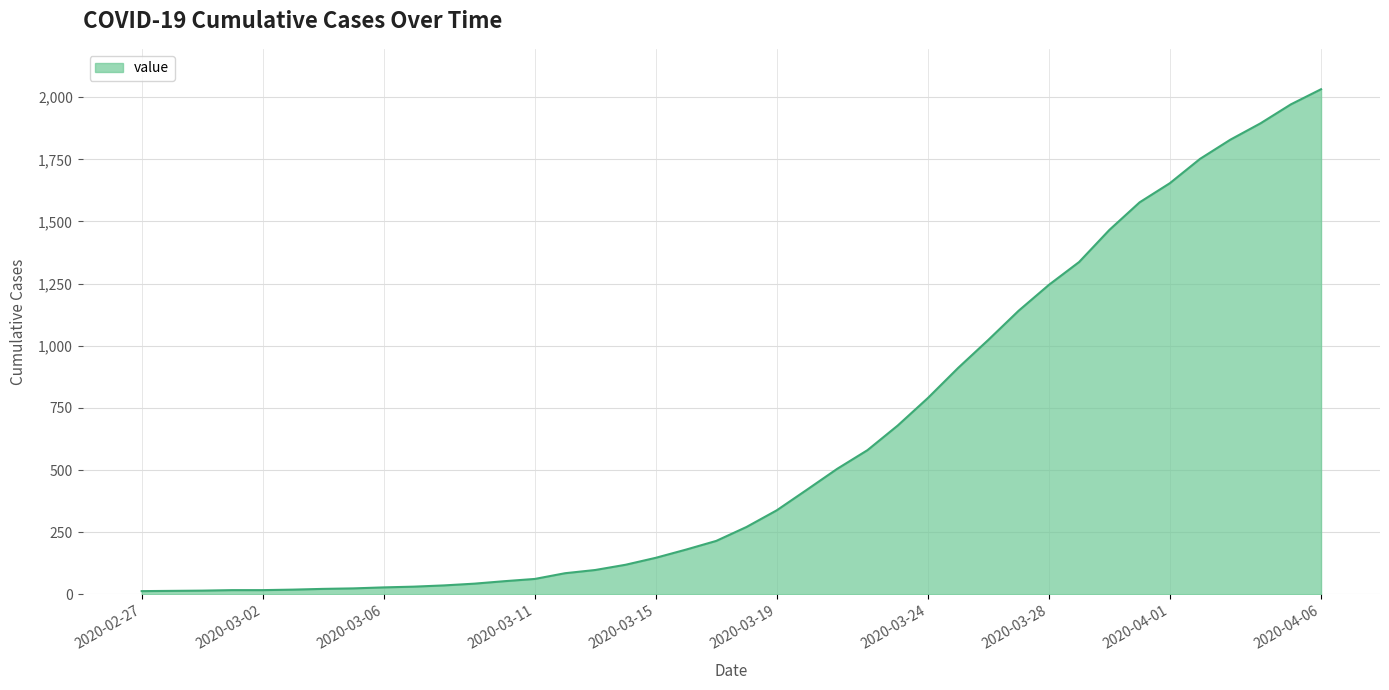

What is the difference between the maximum and minimum values?

2019